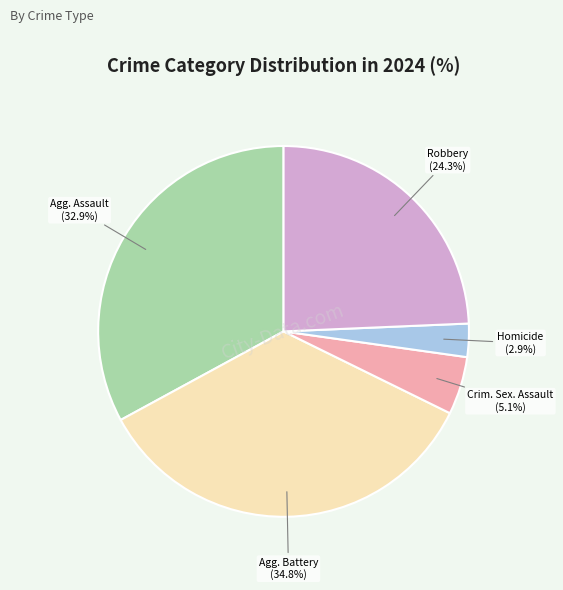

Is there any slice that represents more than half of the pie?

No